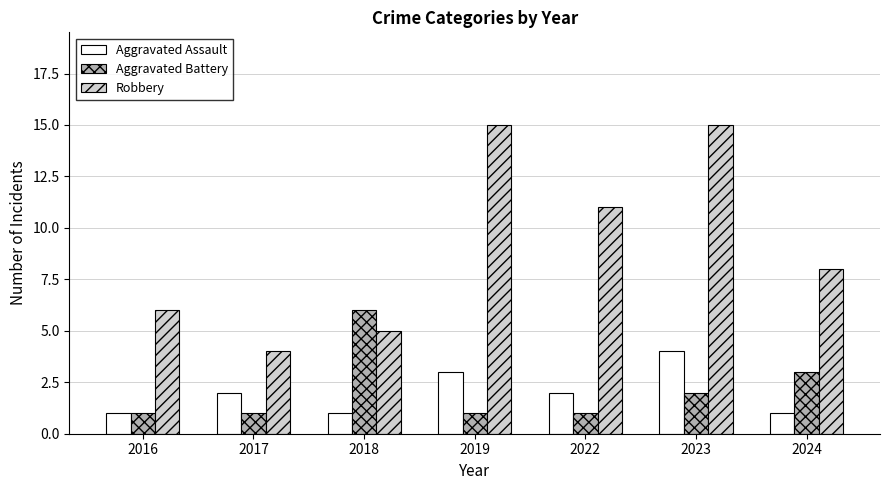

What are all the series names shown in the legend?

Aggravated Assault, Aggravated Battery, Robbery